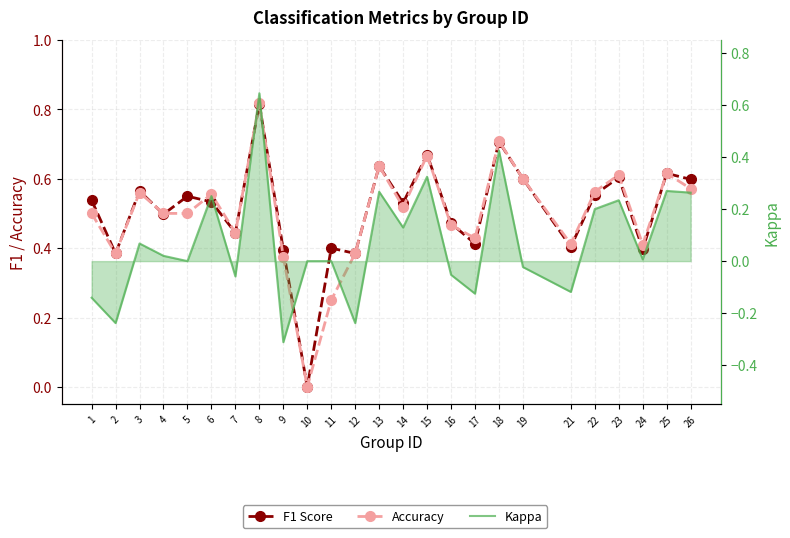

Does the chart have visible grid lines?

Yes